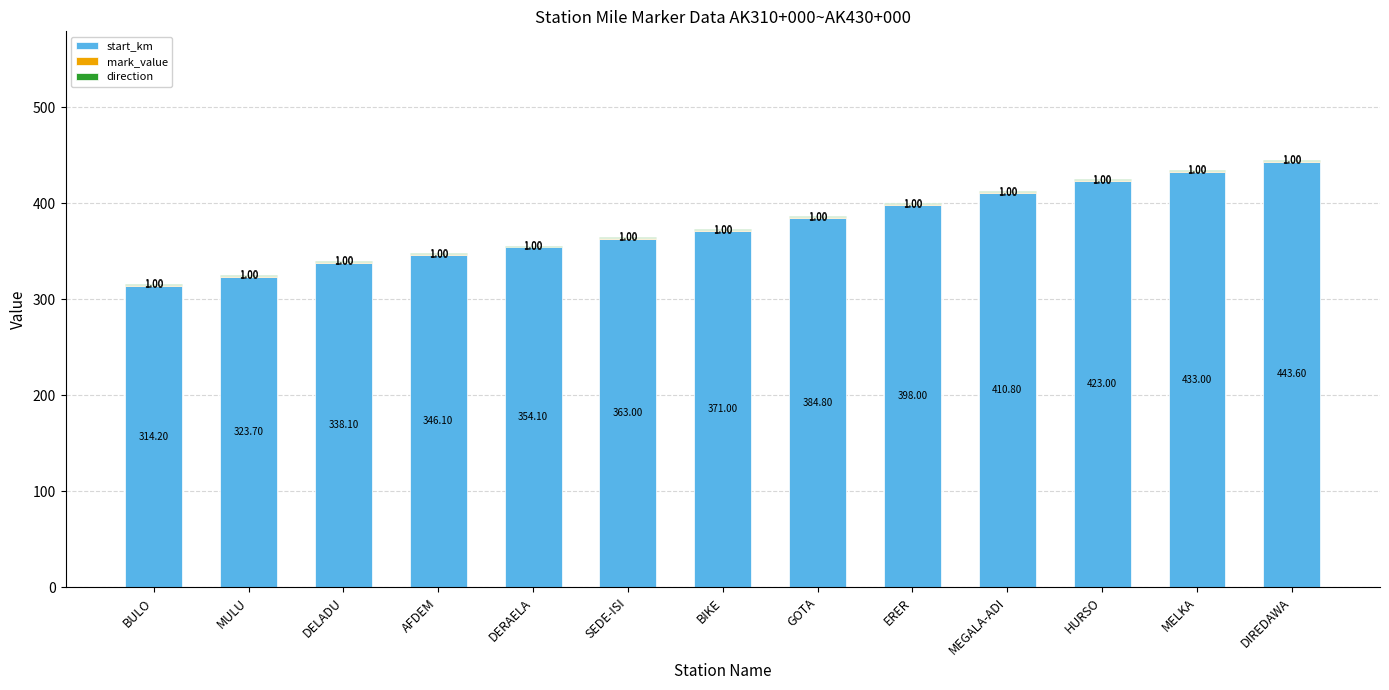

What is the sum of the start_km values at DIREDAWA and MELKA?

876.6